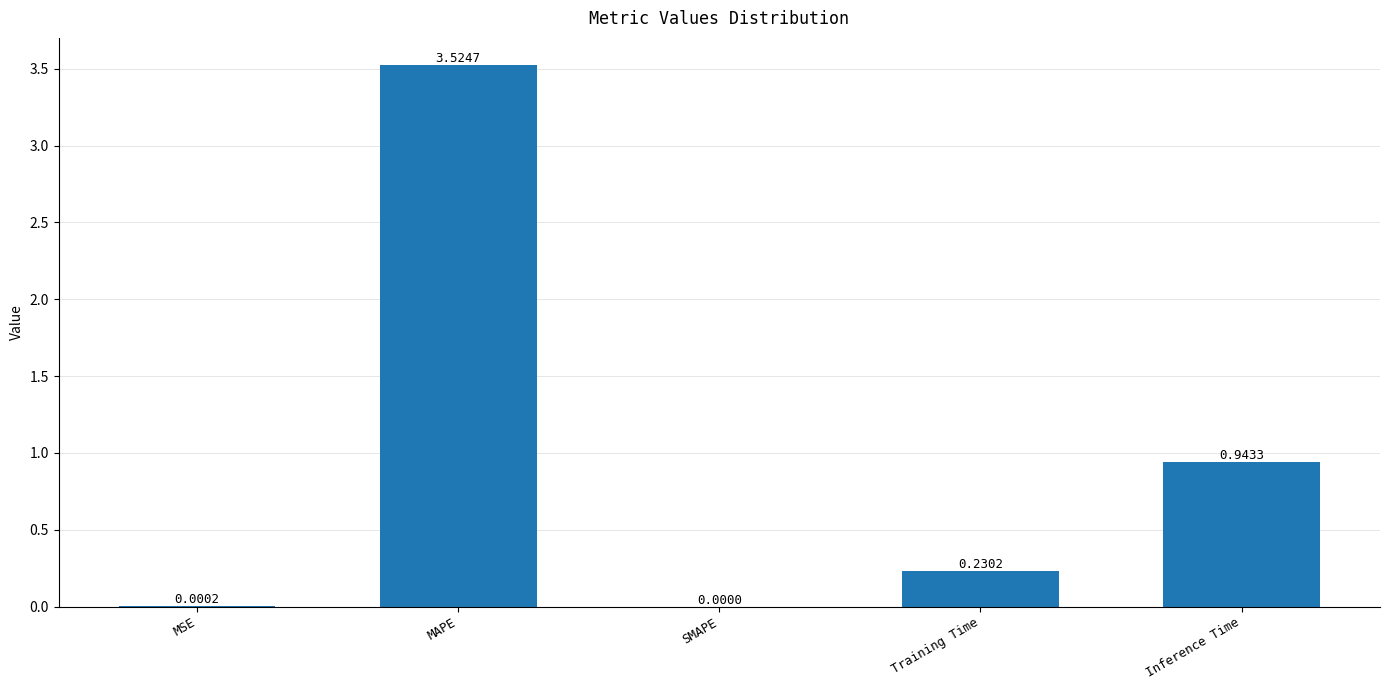

Does the chart contain stacked bars?

No